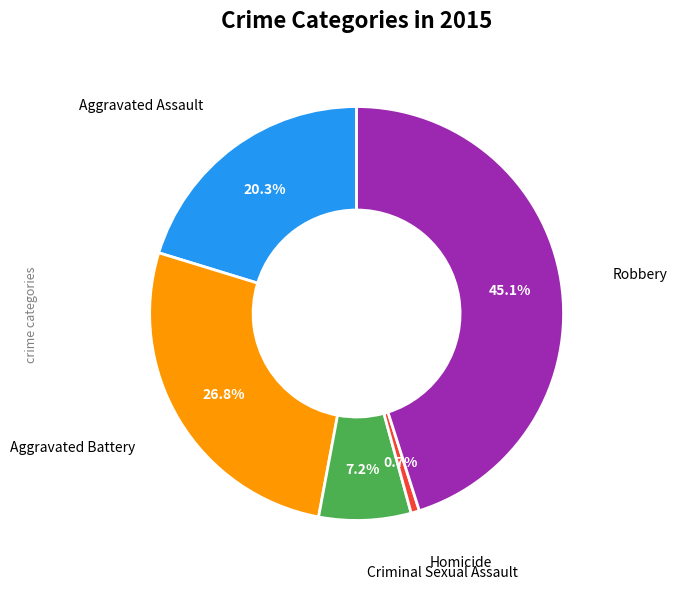

Is there any slice that represents more than half of the pie?

No